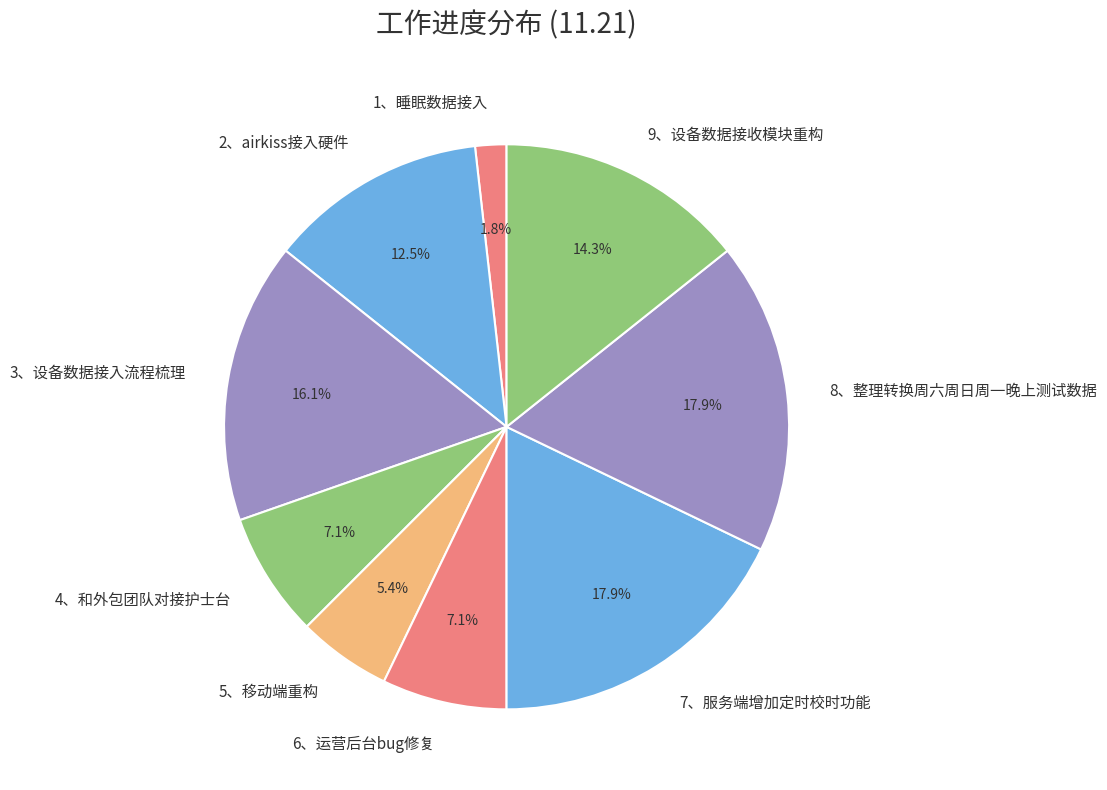

To the nearest percent, what is the difference between the largest and smallest slice percentages?

16%